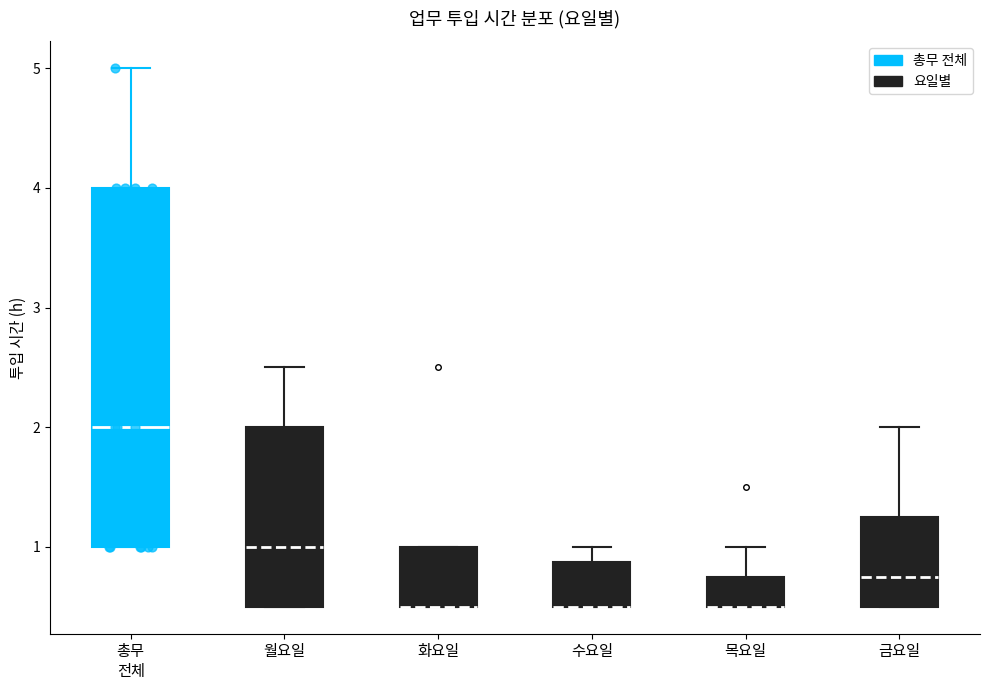

Reading left to right, read every box against the y-axis: the position of its median line, the range the box covers, and the ends of its whiskers. The values are not printed on the chart, so give them approximately, as read against the axis.

총무 전체: median 2.0, box 1.0 to 4.0, whiskers 1.0 to 5.0
월요일: median 1.0, box 0.5 to 2.0, whiskers 0.5 to 2.5
화요일: median 0.5 (drawn on the box's lower edge), box 0.5 to 1.0, whiskers 0.5 to 1.0
수요일: median 0.5 (drawn on the box's lower edge), box 0.5 to 0.9, whiskers 0.5 to 1.0
목요일: median 0.5 (drawn on the box's lower edge), box 0.5 to 0.8, whiskers 0.5 to 1.0
금요일: median 0.8, box 0.5 to 1.3, whiskers 0.5 to 2.0